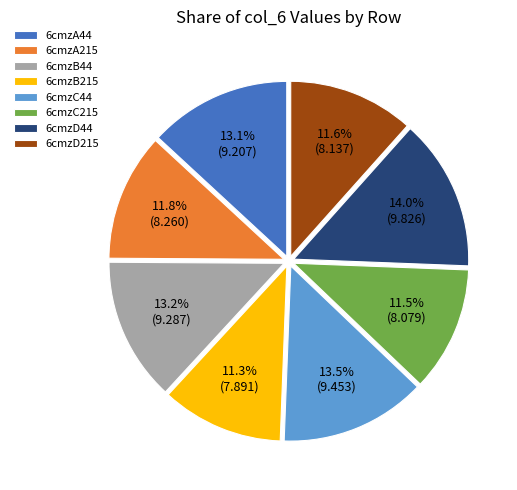

Which category has the biggest portion of the pie?

6cmzD44